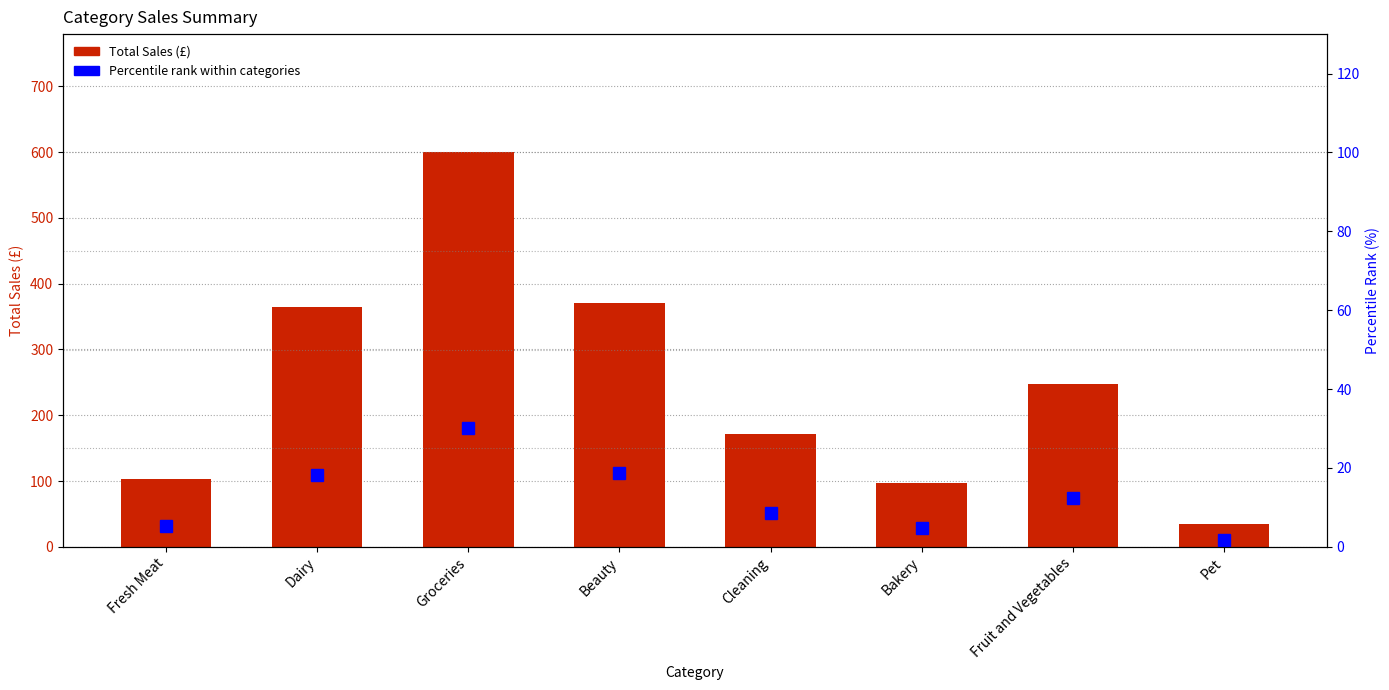

How many data points in Percentile Rank are less than 12?

4